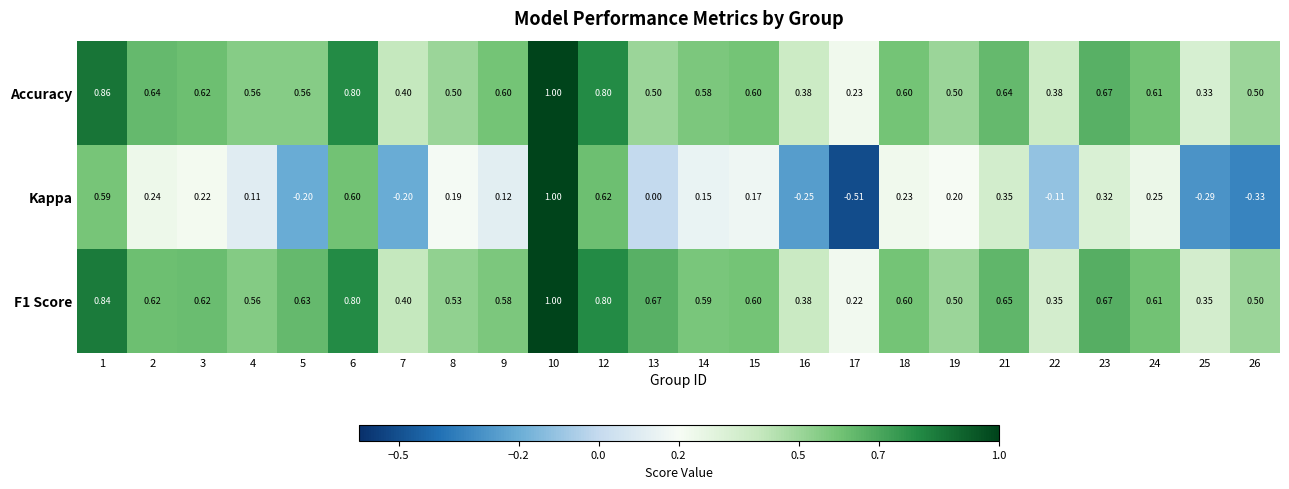

Which series changed the most between 5 and 15?

Kappa